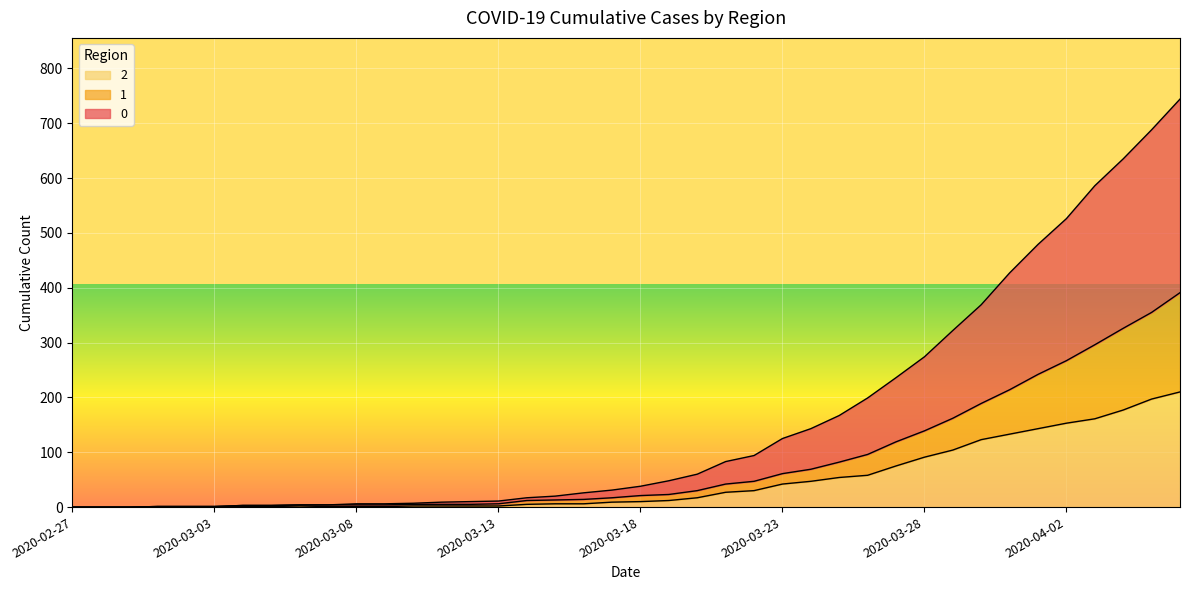

Which category has the highest value across all series?

2020-04-06